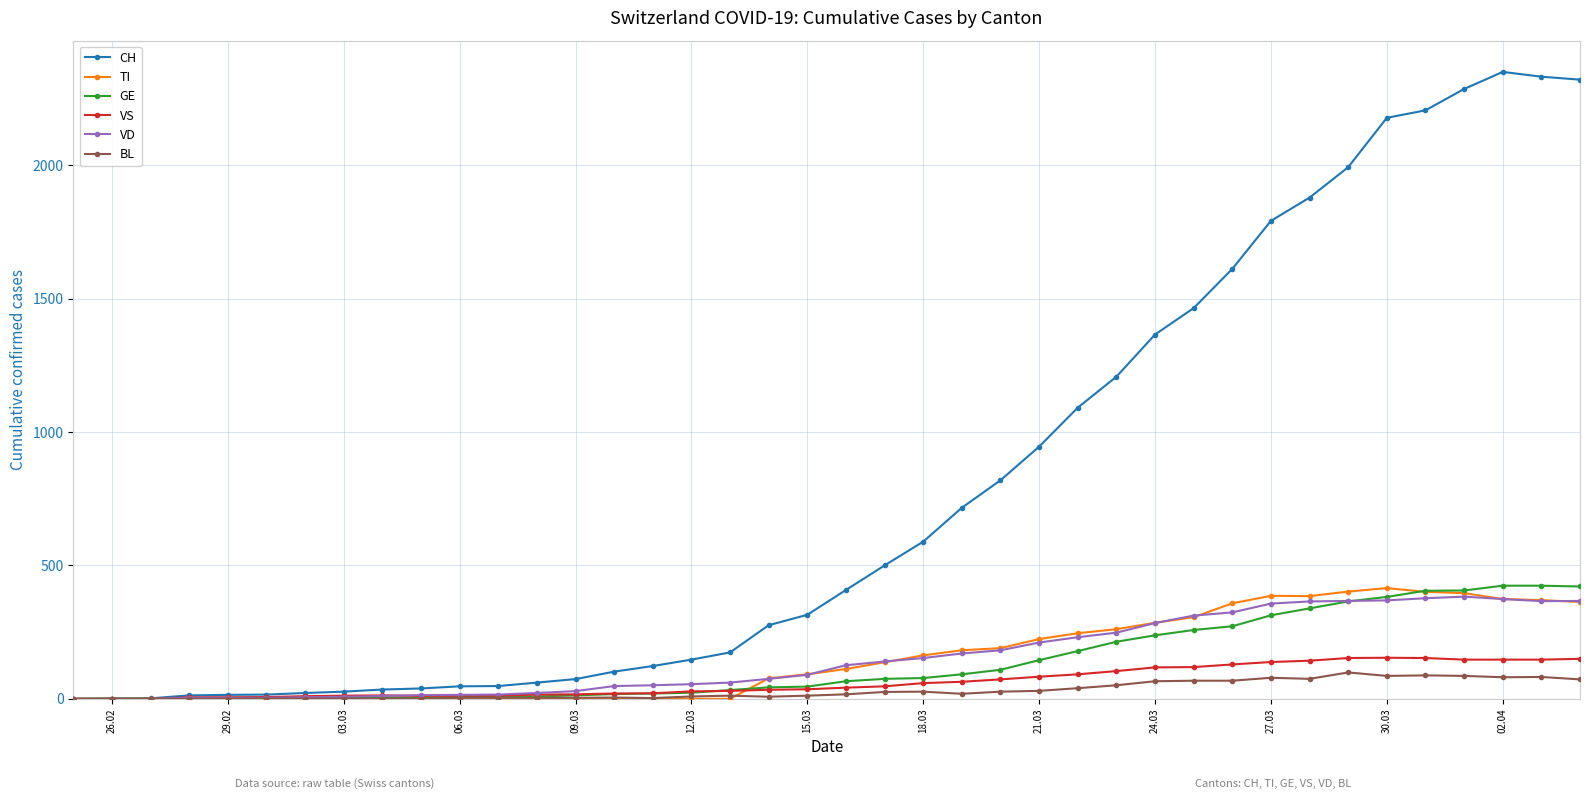

What is the difference between the maximum and minimum values in the TI series?

415